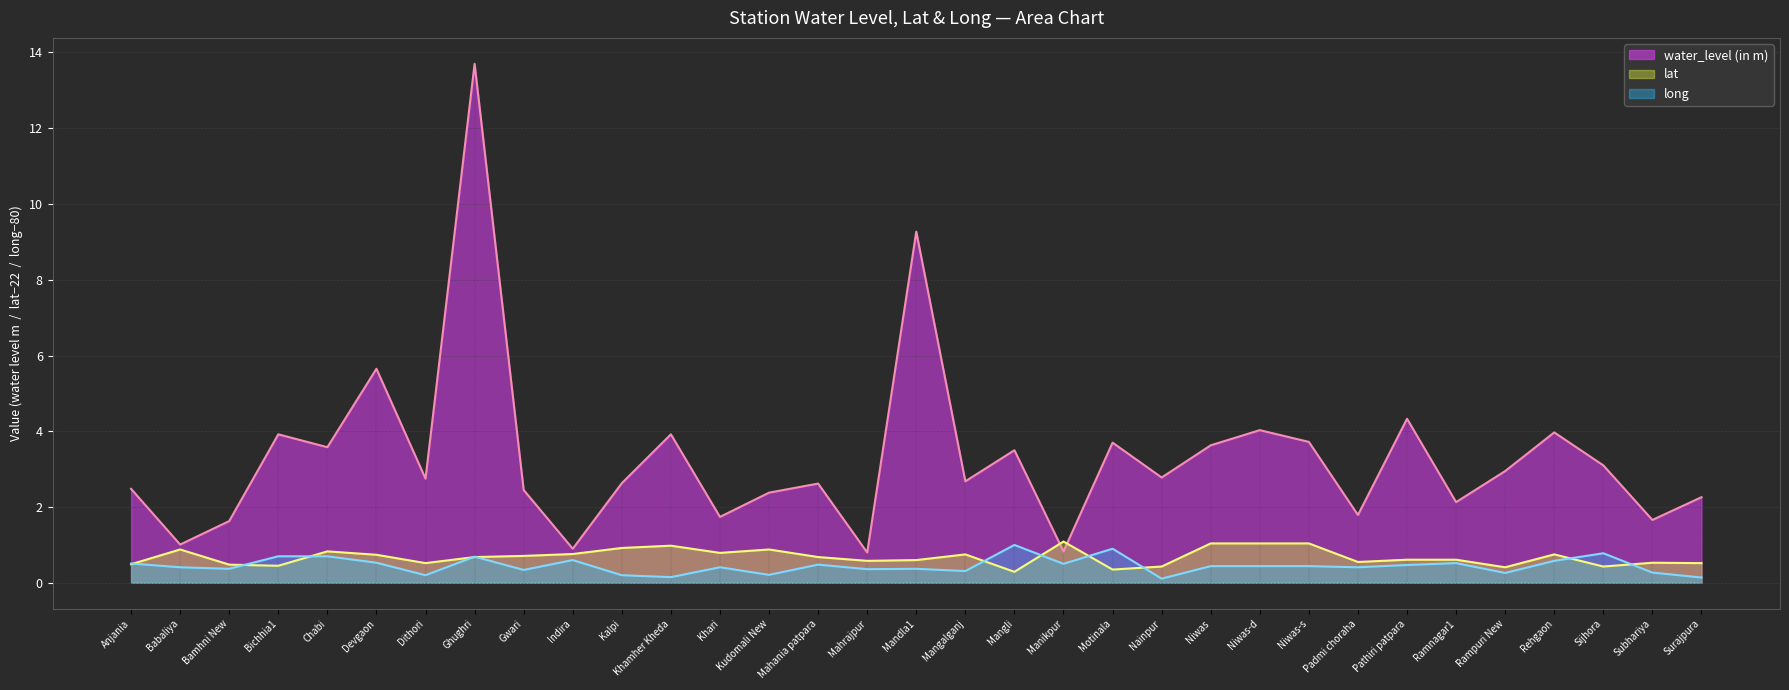

What is the difference between the maximum and minimum values in the water_level (in m) series?

12.9